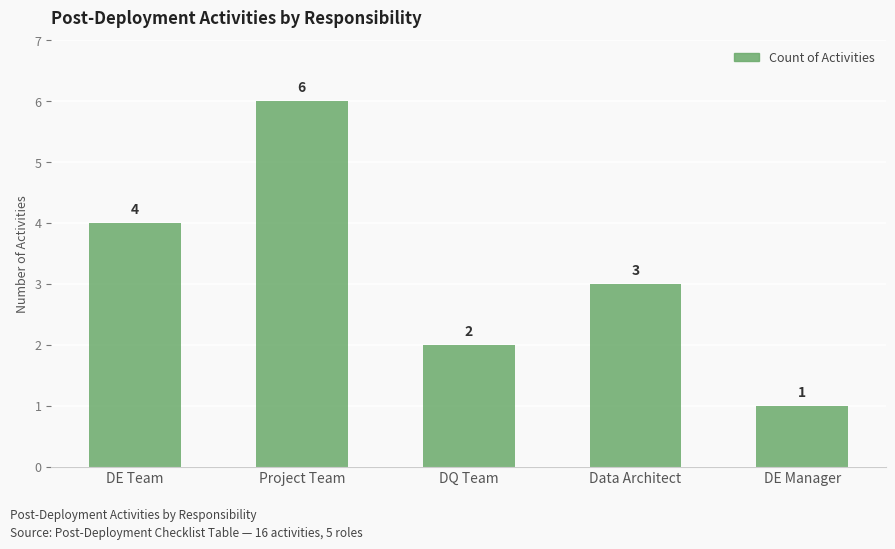

List the labels in order of value, smallest first.

DE Manager, DQ Team, Data Architect, DE Team, Project Team